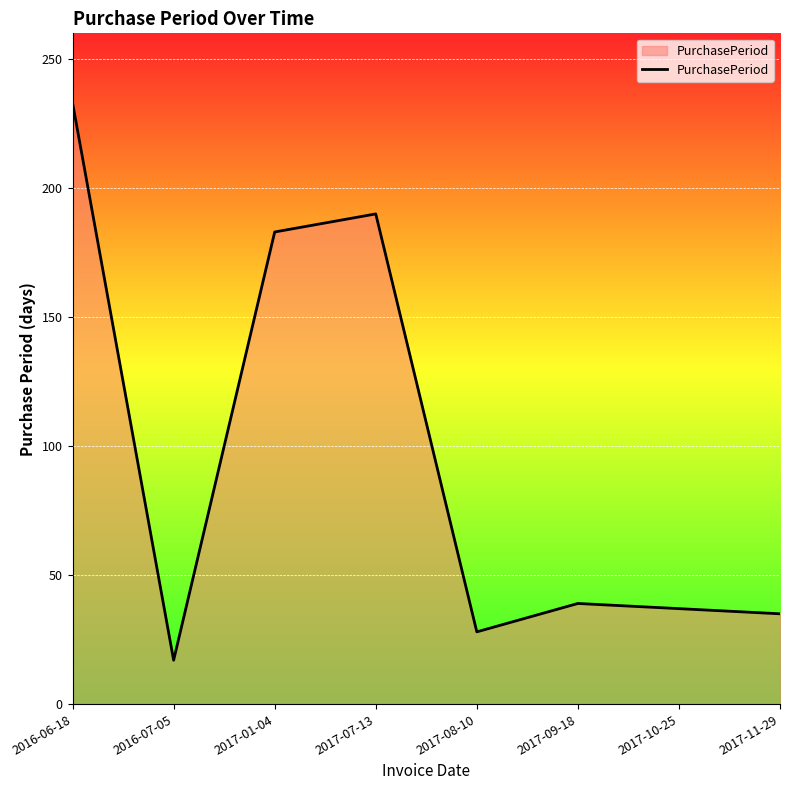

What is the difference between the values at 2017-11-29 and 2016-07-05?

18